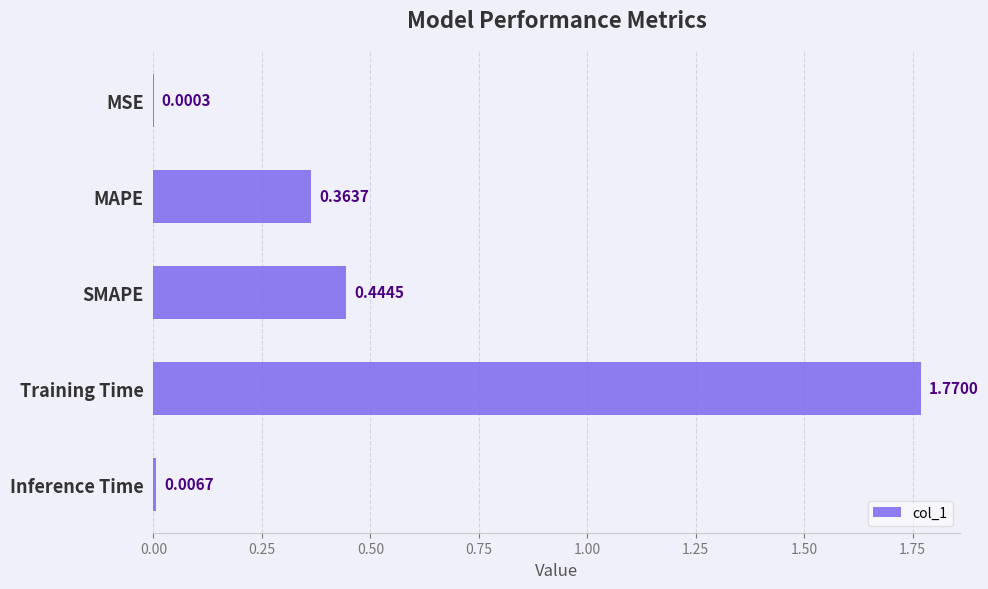

What is the sum of all values?

2.6